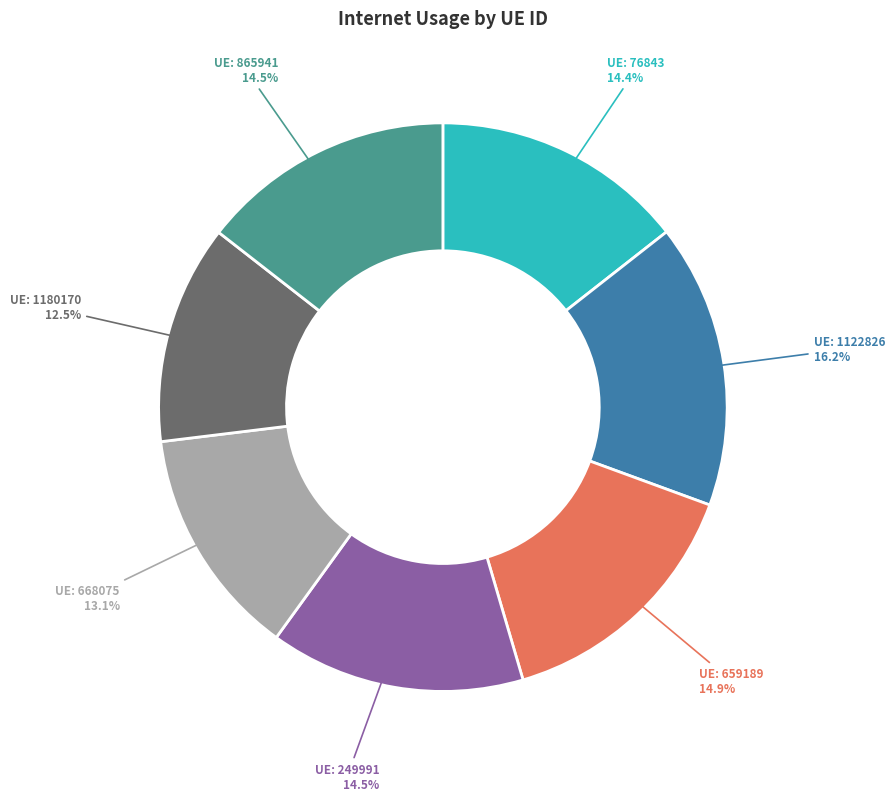

Is there a majority slice in this chart?

No